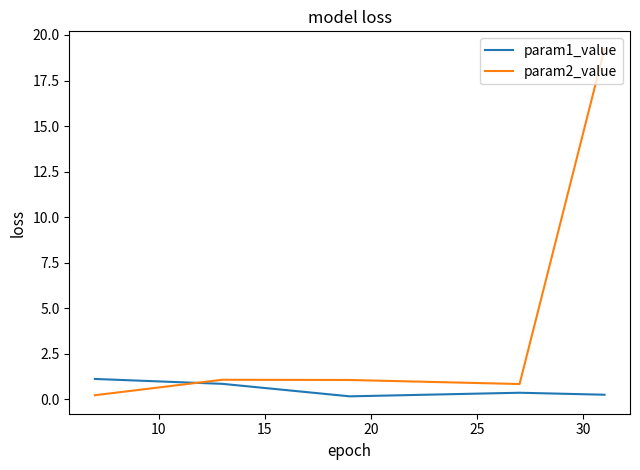

Reading left to right, extract all data points from this chart.

param1_value: 1.1	0.9	0.2	0.4	0.3
param2_value: 0.2	1.1	1.1	0.8	19.2